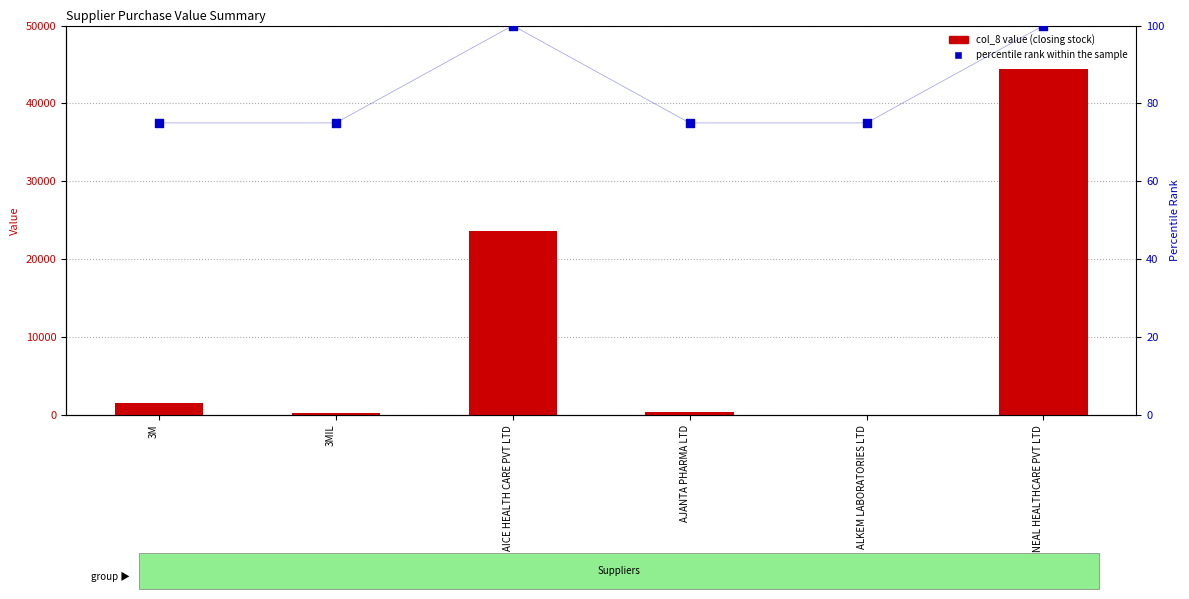

Which series contains the highest Y value?

col_8 value